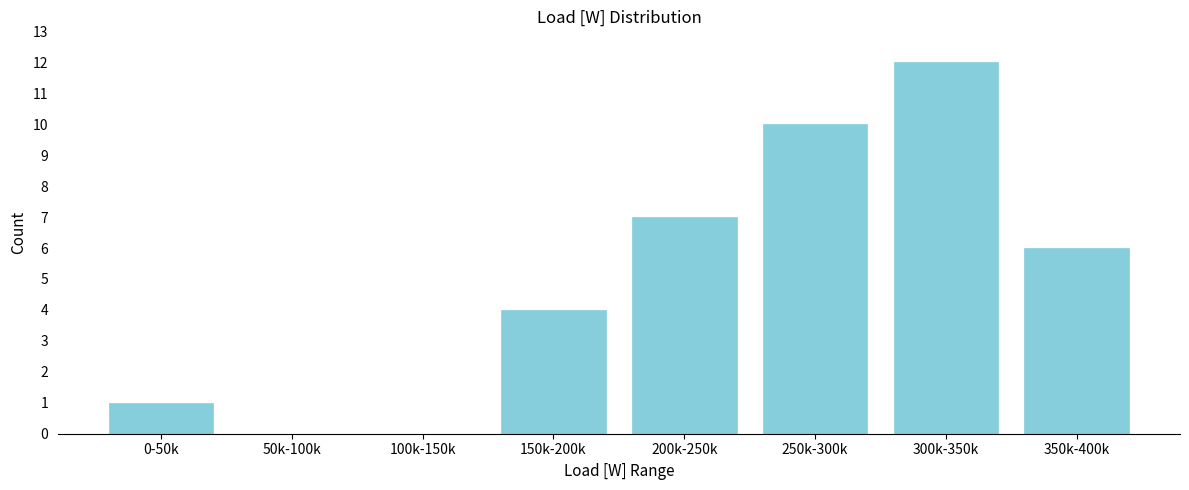

Reading left to right, transcribe all the data shown in this chart.

0-50k=1	50k-100k=0	100k-150k=0	150k-200k=4	200k-250k=7	250k-300k=10	300k-350k=12	350k-400k=6